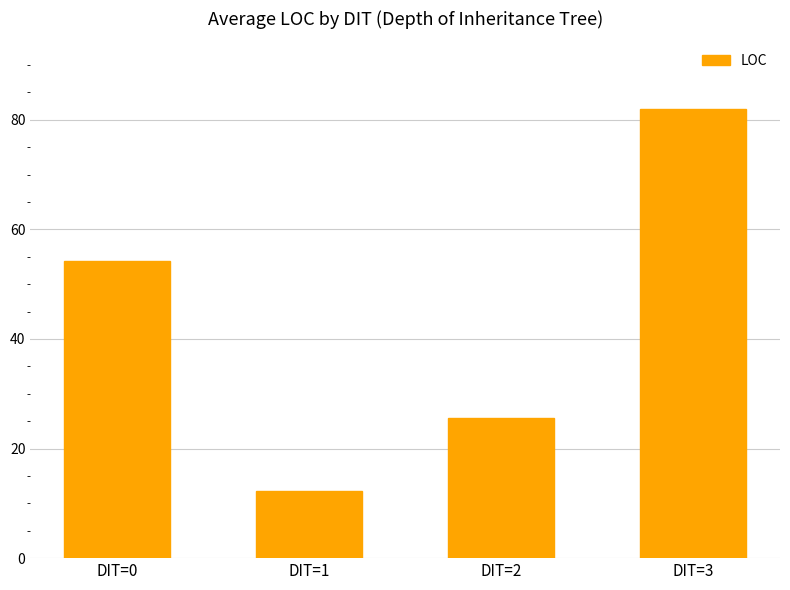

What is the ratio of the value at DIT=1 to the value at DIT=0?

0.2